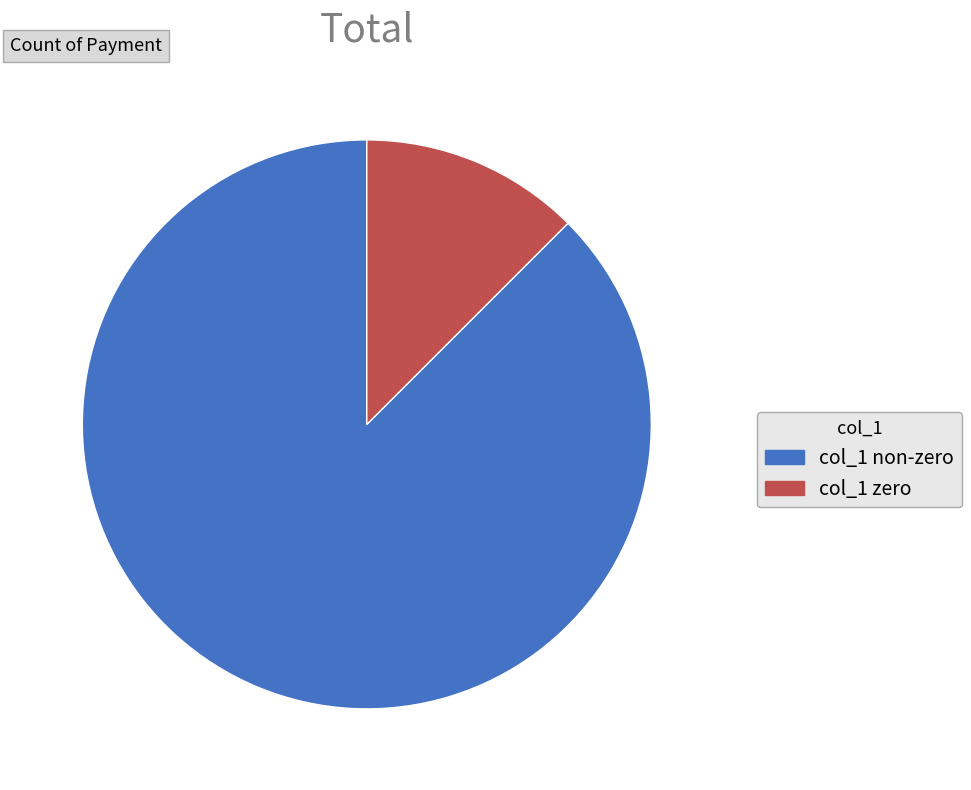

Which category has the biggest portion of the pie?

col_1 non-zero